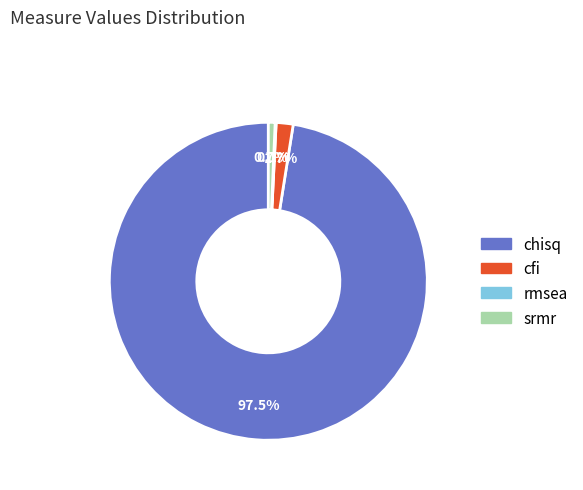

Does cfi account for over 50% of the chart?

No